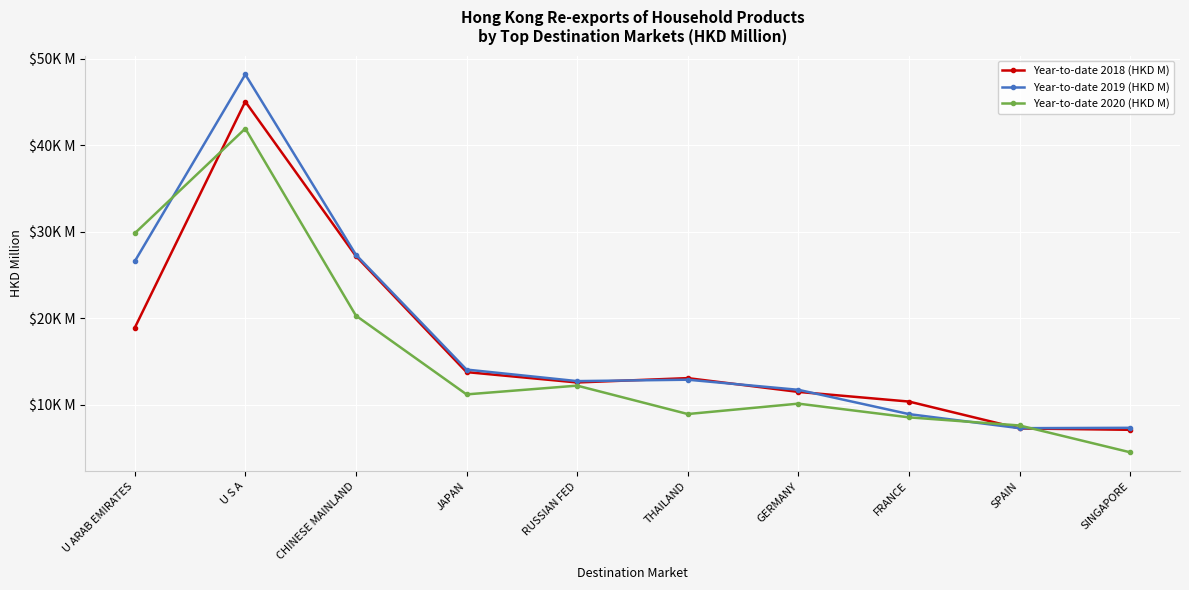

True or false: Year-to-date 2020 (HKD M) has a value of 29819.9 at U ARAB EMIRATES.

True